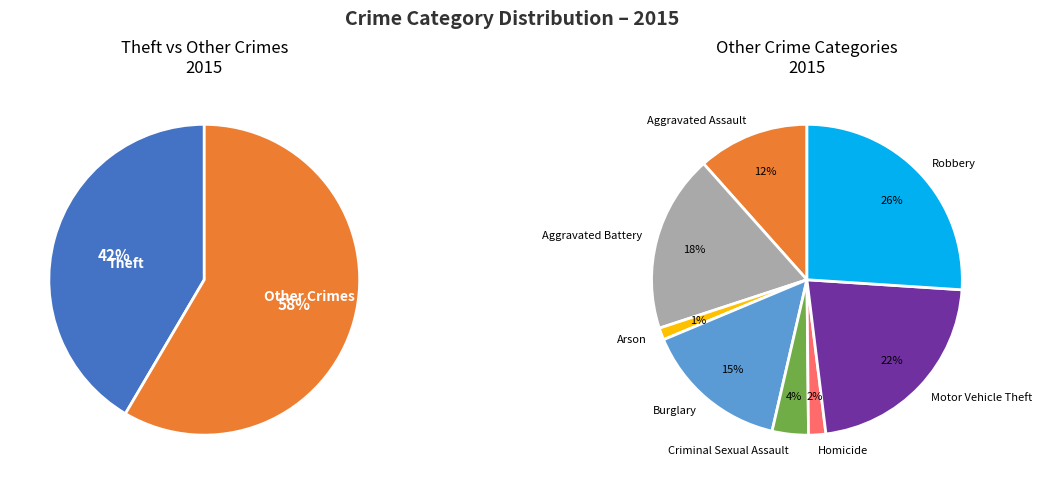

What percentage is NOT represented by Burglary?

91.2%